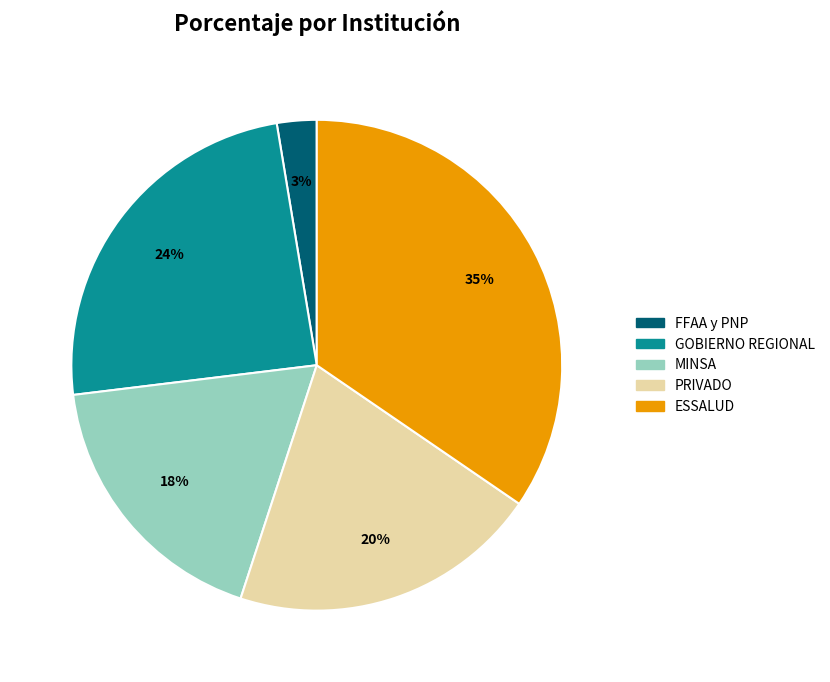

True or false: MINSA accounts for 18% of the total.

True